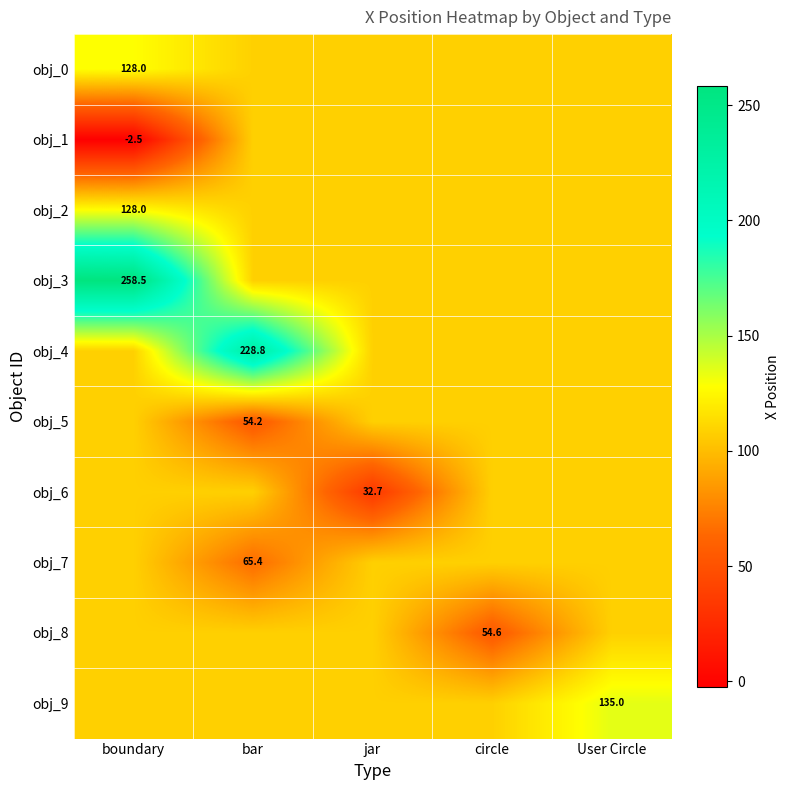

What is the minimum value for obj_0?

108.3